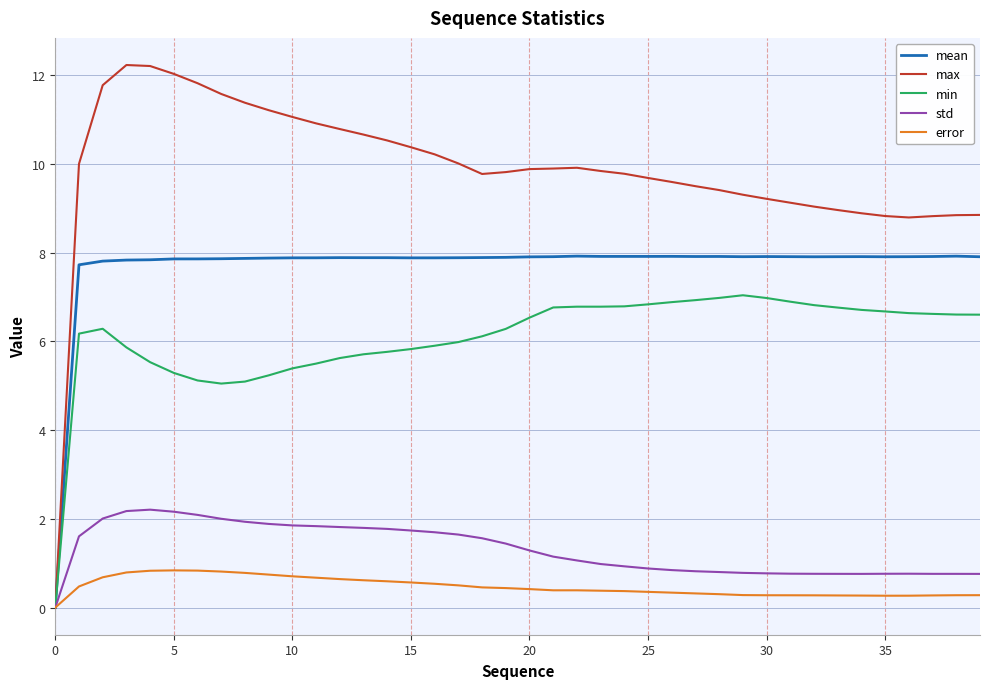

Which series has the largest total across all categories?

max